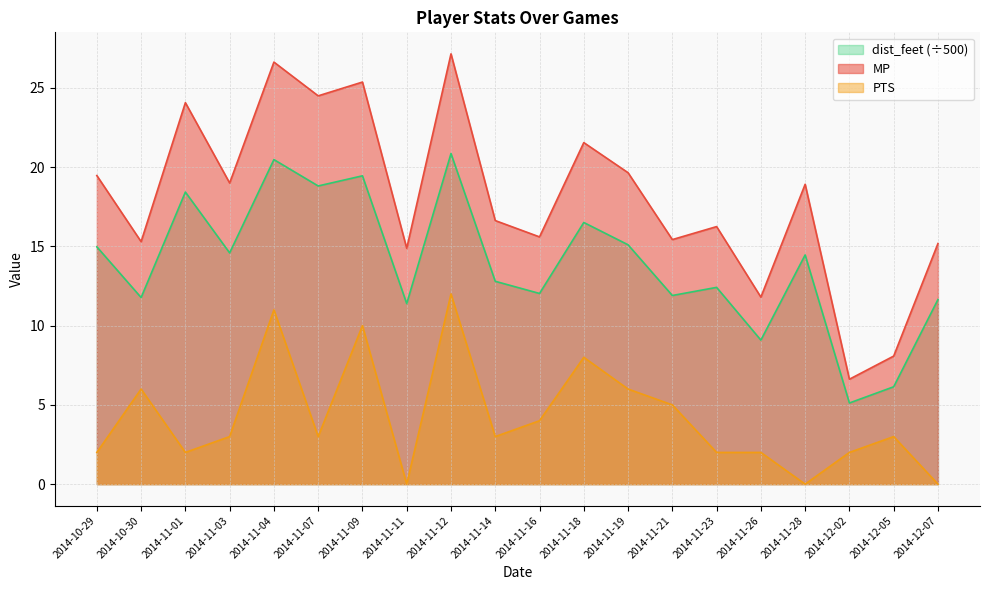

What are all the series names shown in the legend?

dist_feet (÷500), MP, PTS